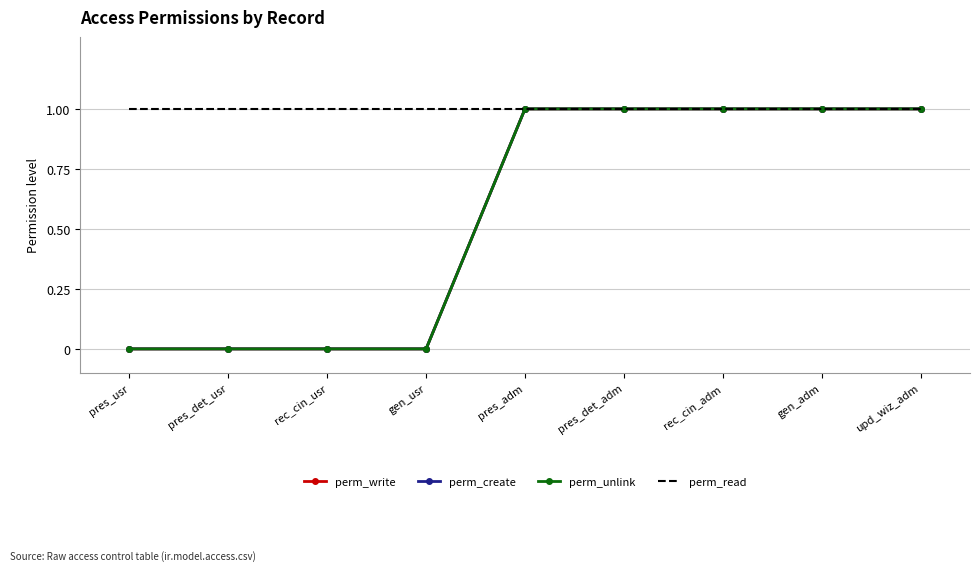

How many perm_write values are between 0 and 1?

9